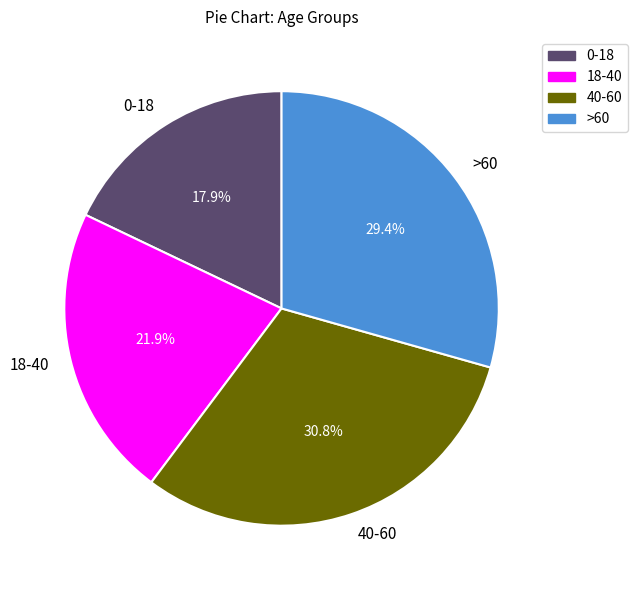

Does any single category account for the majority?

No